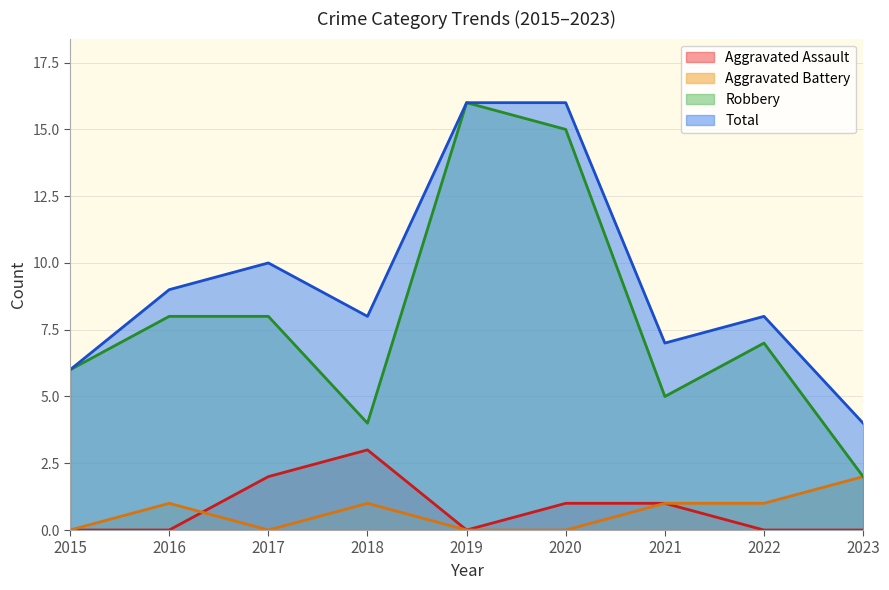

What are all the series names shown in the legend?

Aggravated Assault, Aggravated Battery, Robbery, Total